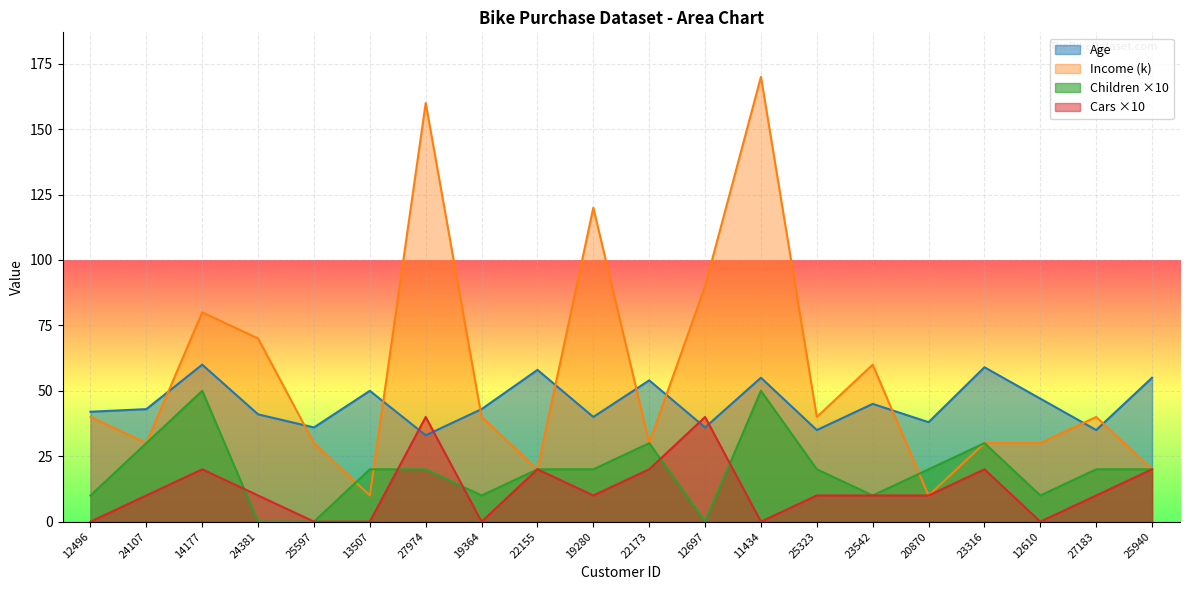

Which series ends up on top after the final intersection of Cars and Children?

Children